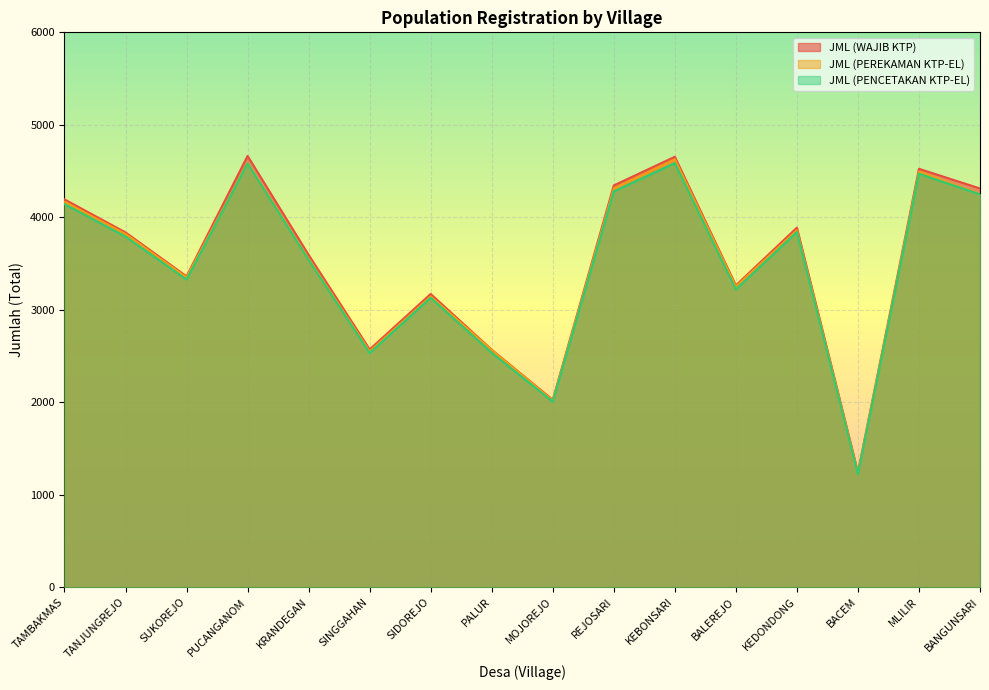

At which category does JML (PENCETAKAN KTP-EL) reach its first local peak?

PUCANGANOM